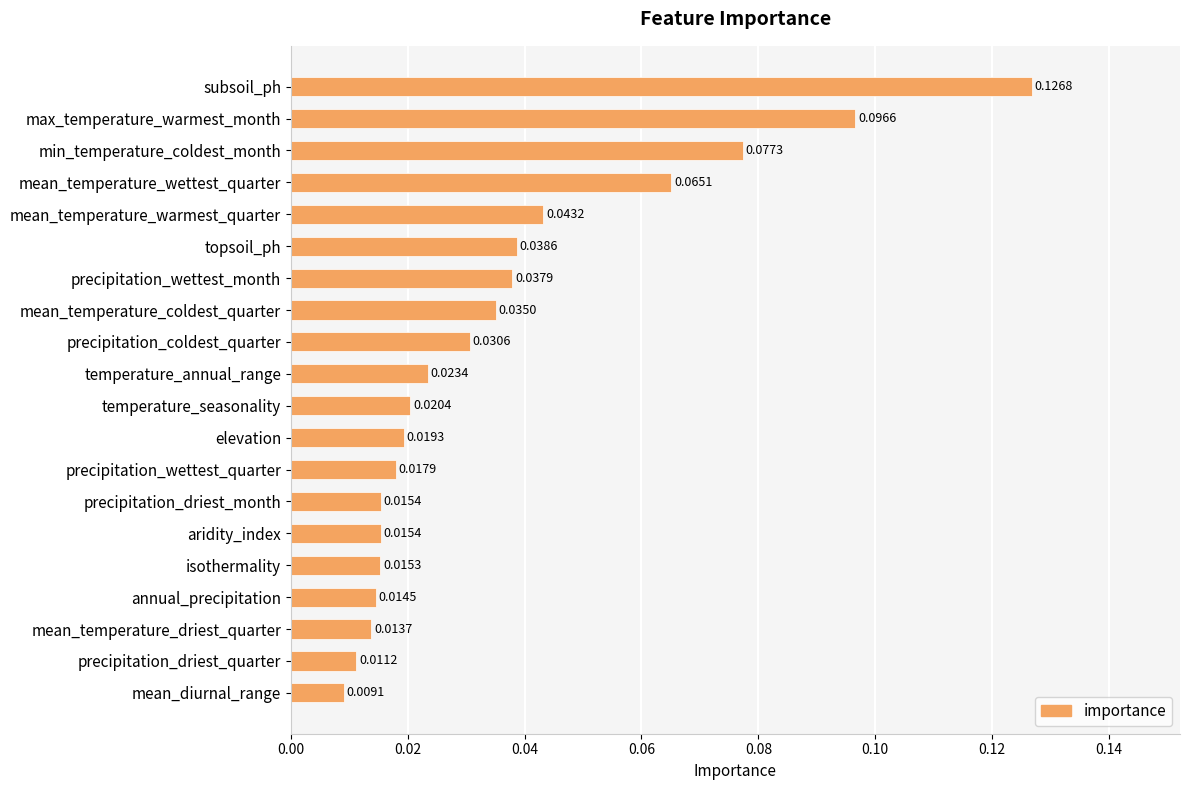

Which has a higher value, mean_diurnal_range or annual_precipitation?

annual_precipitation